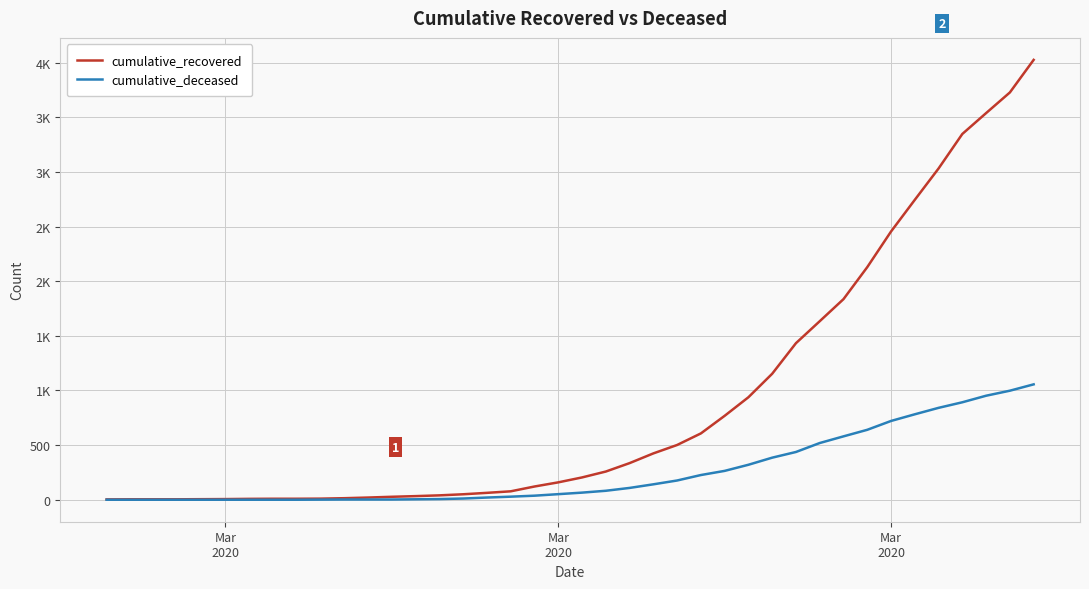

Does the chart have visible grid lines?

Yes